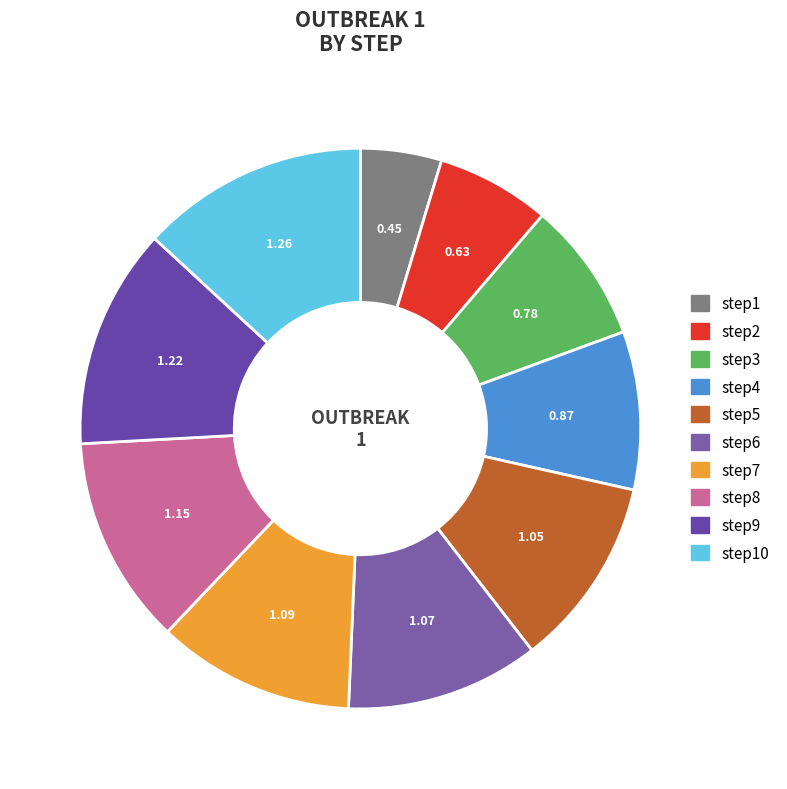

What is the largest slice in the pie chart?

step10